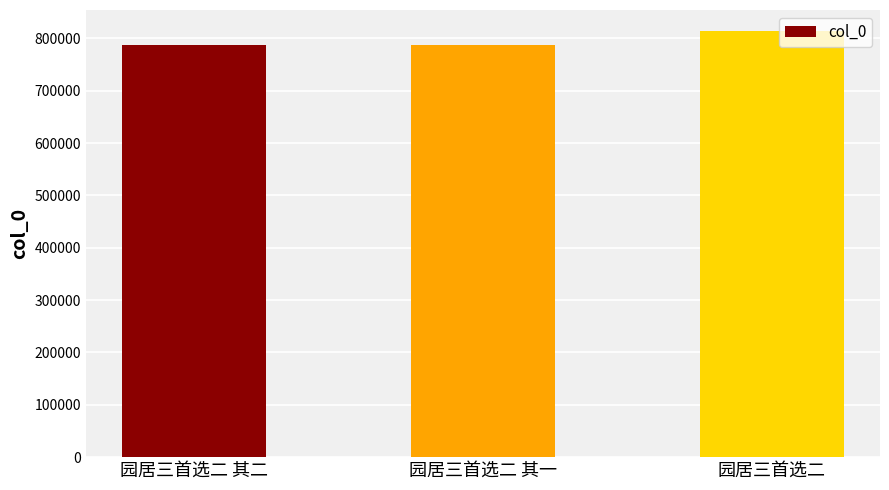

What is the change in value from 园居三首选二 其一 to 园居三首选二?

+26214